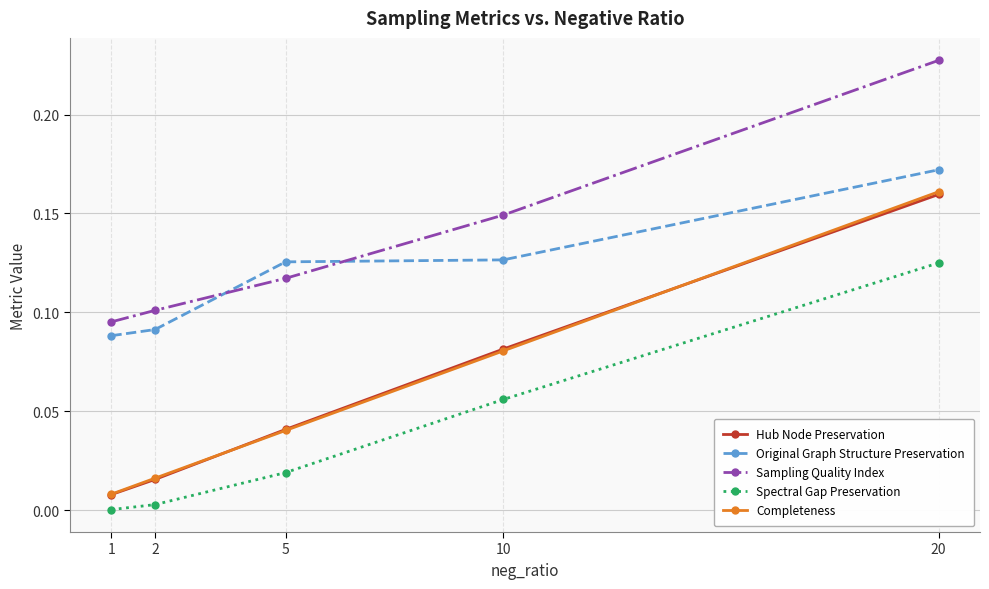

What is the difference between the maximum and minimum values in the Original Graph Structure Preservation series?

0.1